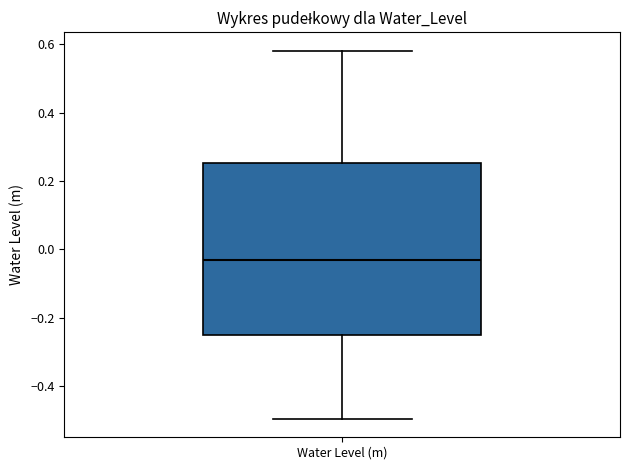

Transcribe this box plot: give where the median line is, the range the box spans, and where the two whiskers end, as read against the y-axis. The values are not printed on the chart, so give them approximately, as read against the axis.

median -0.04, box -0.26 to 0.26, whiskers -0.50 to 0.58